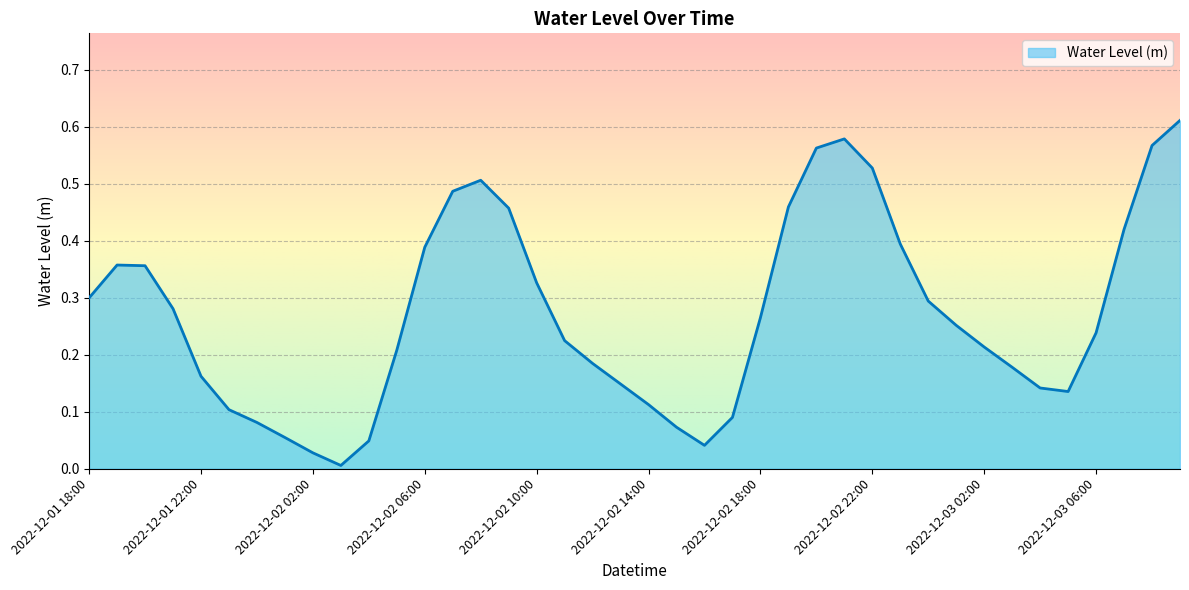

Does the chart display data point markers on the line(s)?

No